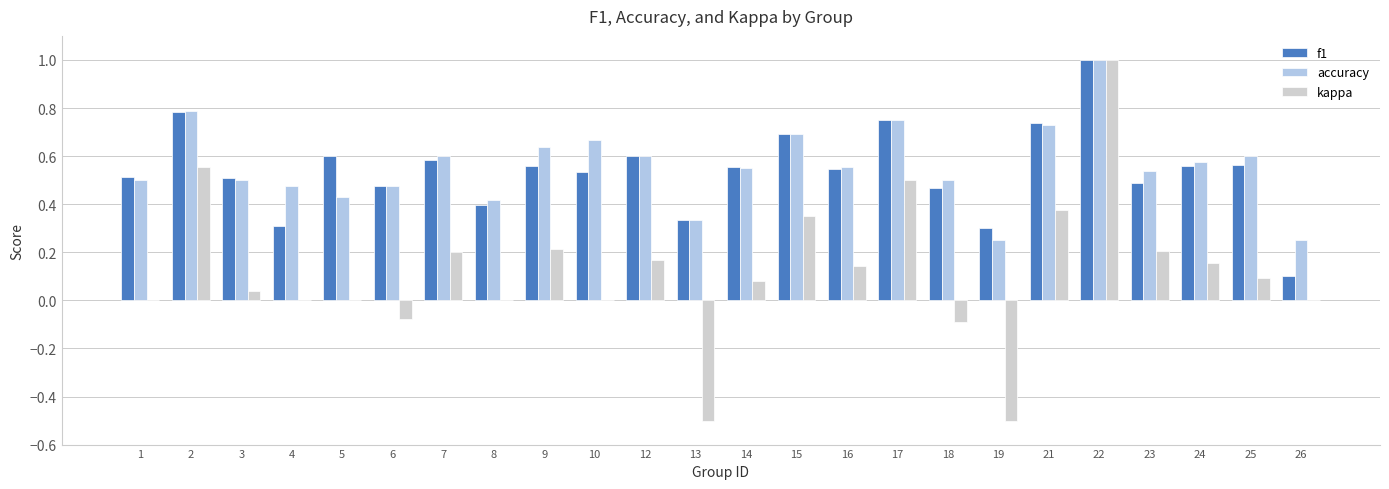

The value of accuracy at 21 is 0.7. True or false?

True